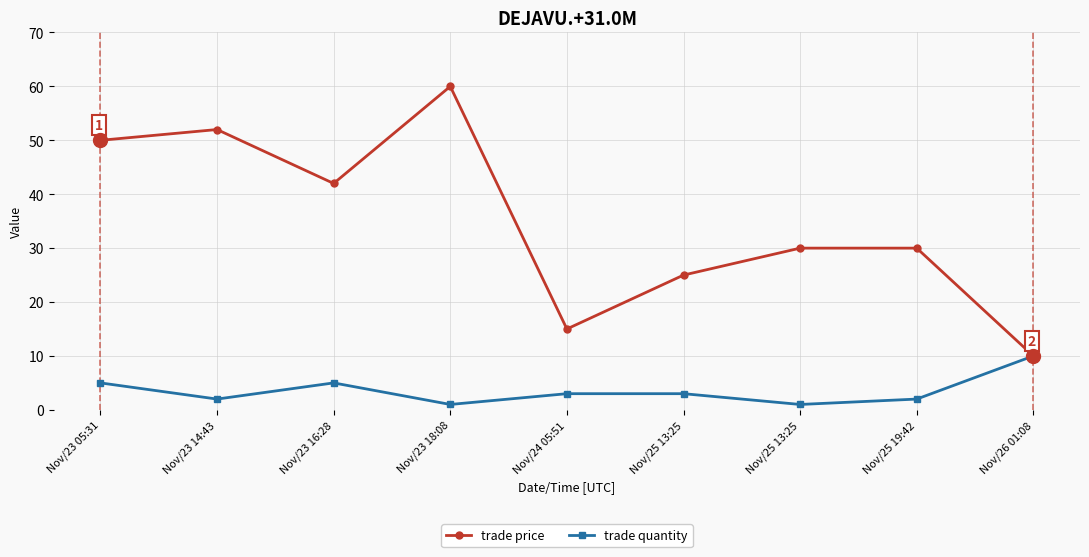

True or false: trade price has more than 2 interior local peaks.

False